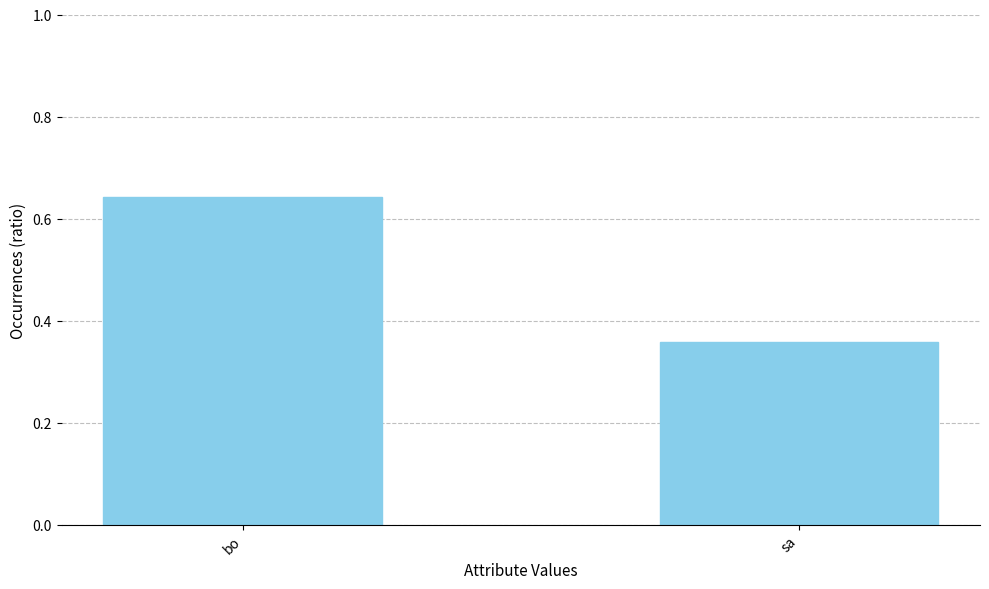

What is the label of the 2nd bar from the right?

bo